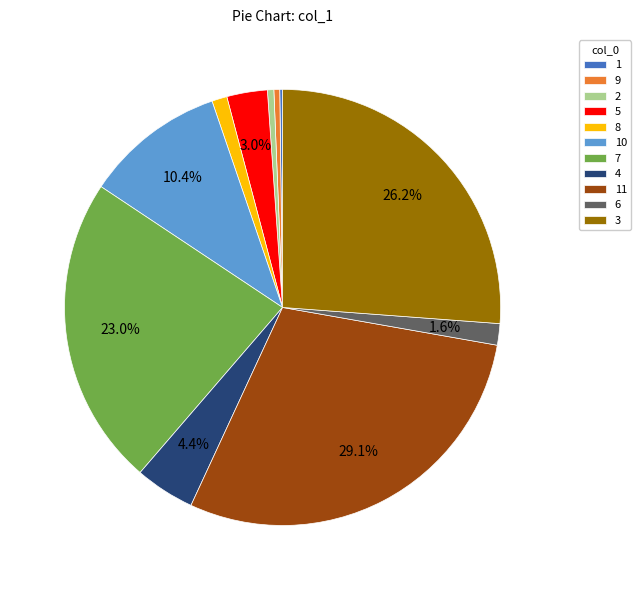

What portion of the pie excludes 4?

95.6%